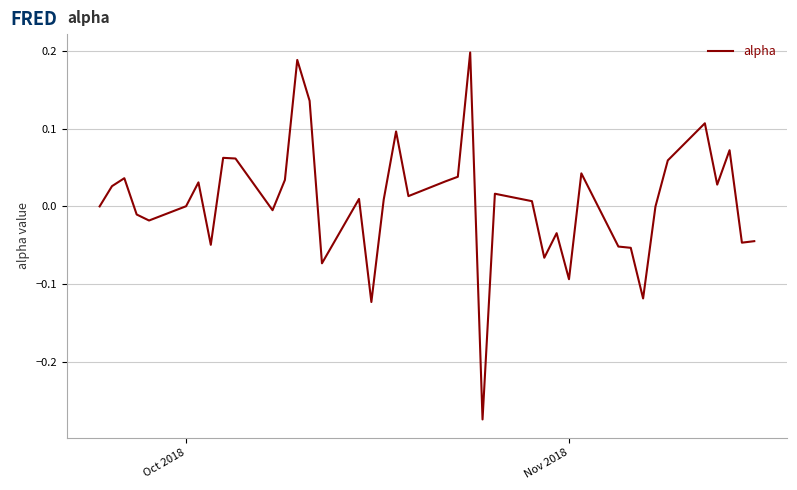

What is the difference between the maximum and minimum values?

0.5